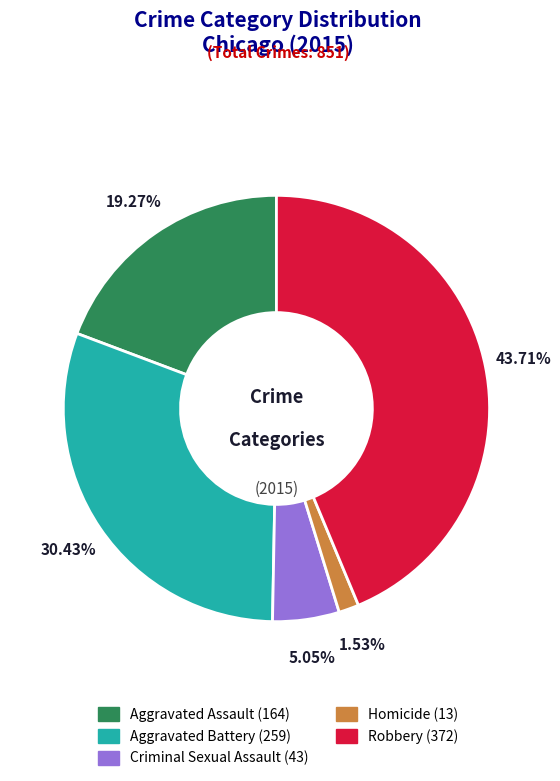

Count the number of slices in the pie.

5